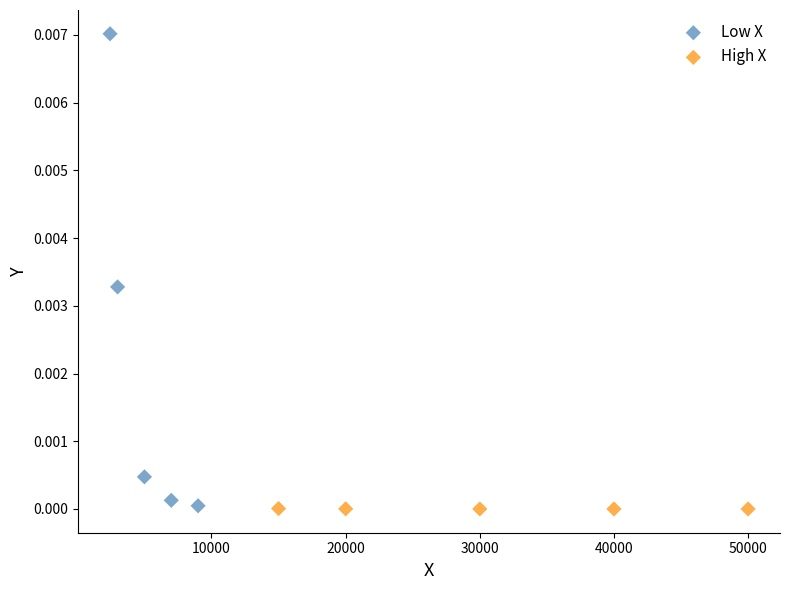

What are all the series names shown in the legend?

Low X, High X